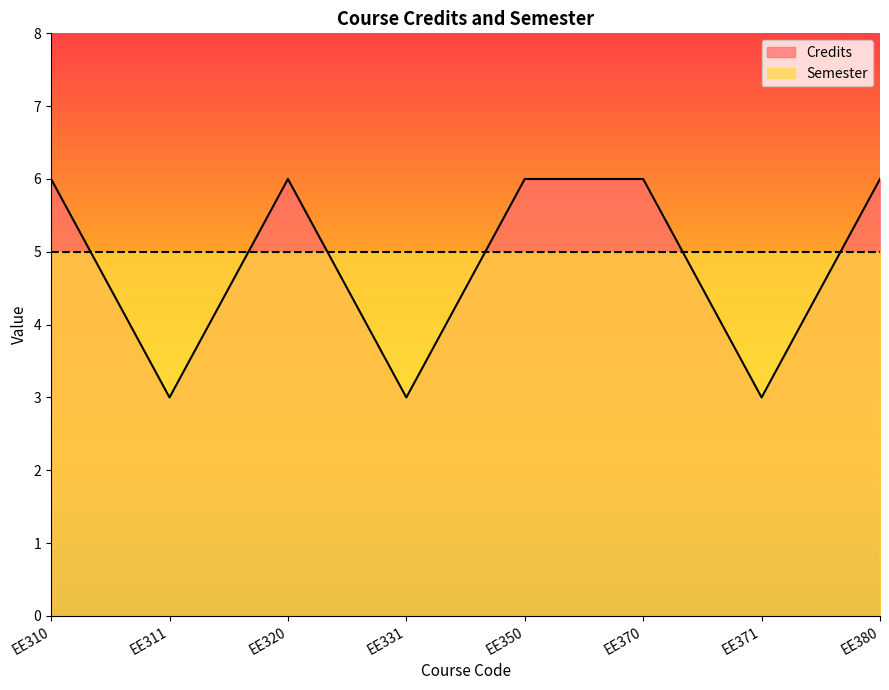

Which category has the highest value across all series?

EE310